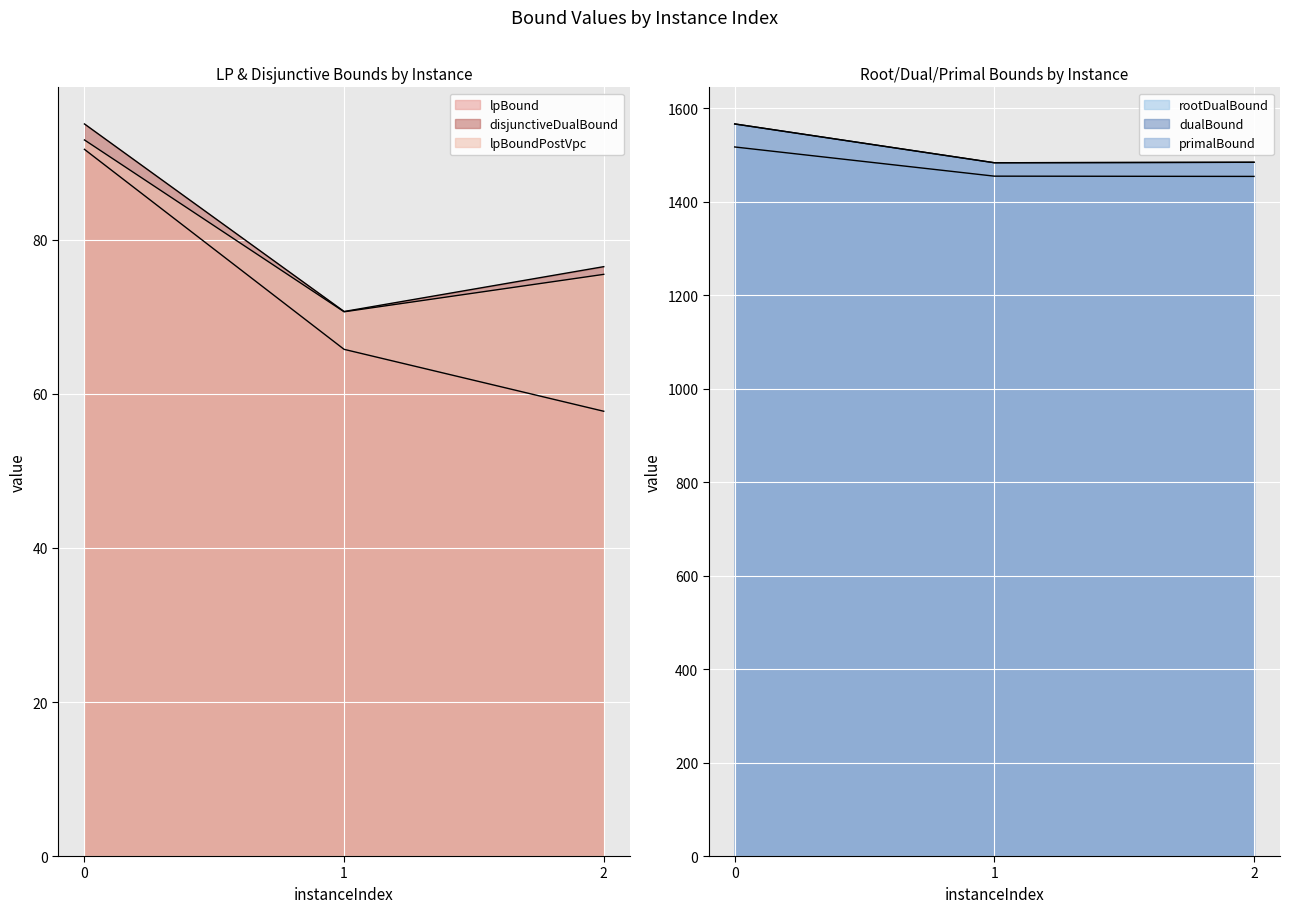

What are all the series names shown in the legend?

lpBound, disjunctiveDualBound, lpBoundPostVpc, rootDualBound, dualBound, primalBound